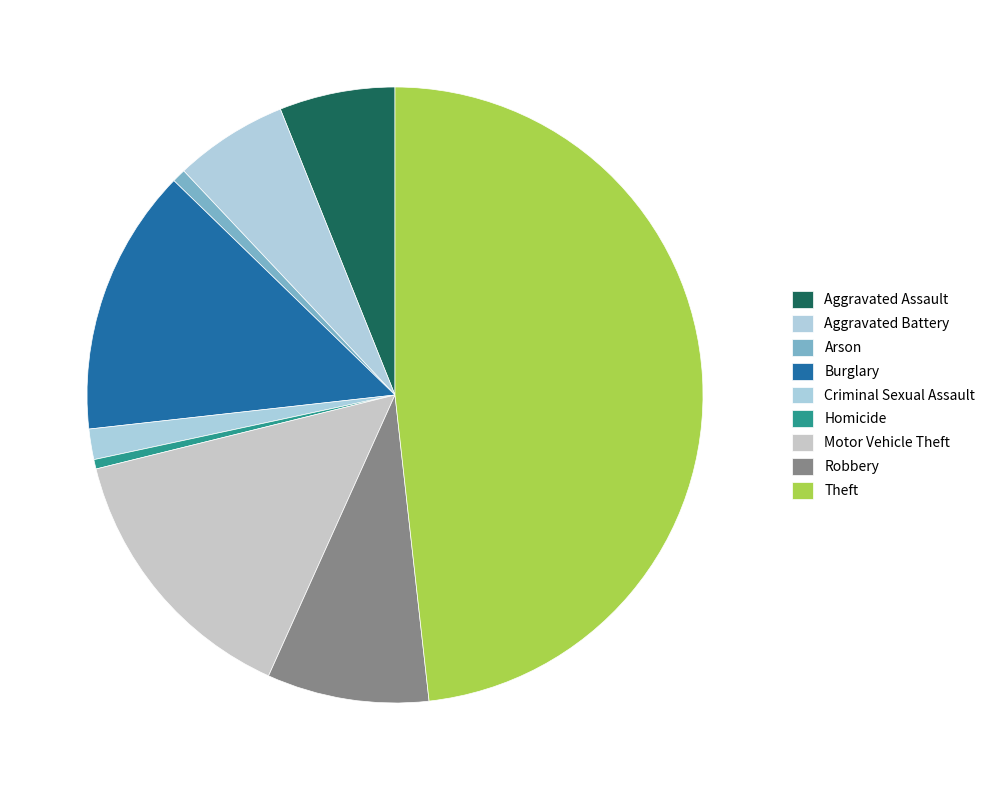

How many slices are in this pie chart?

9